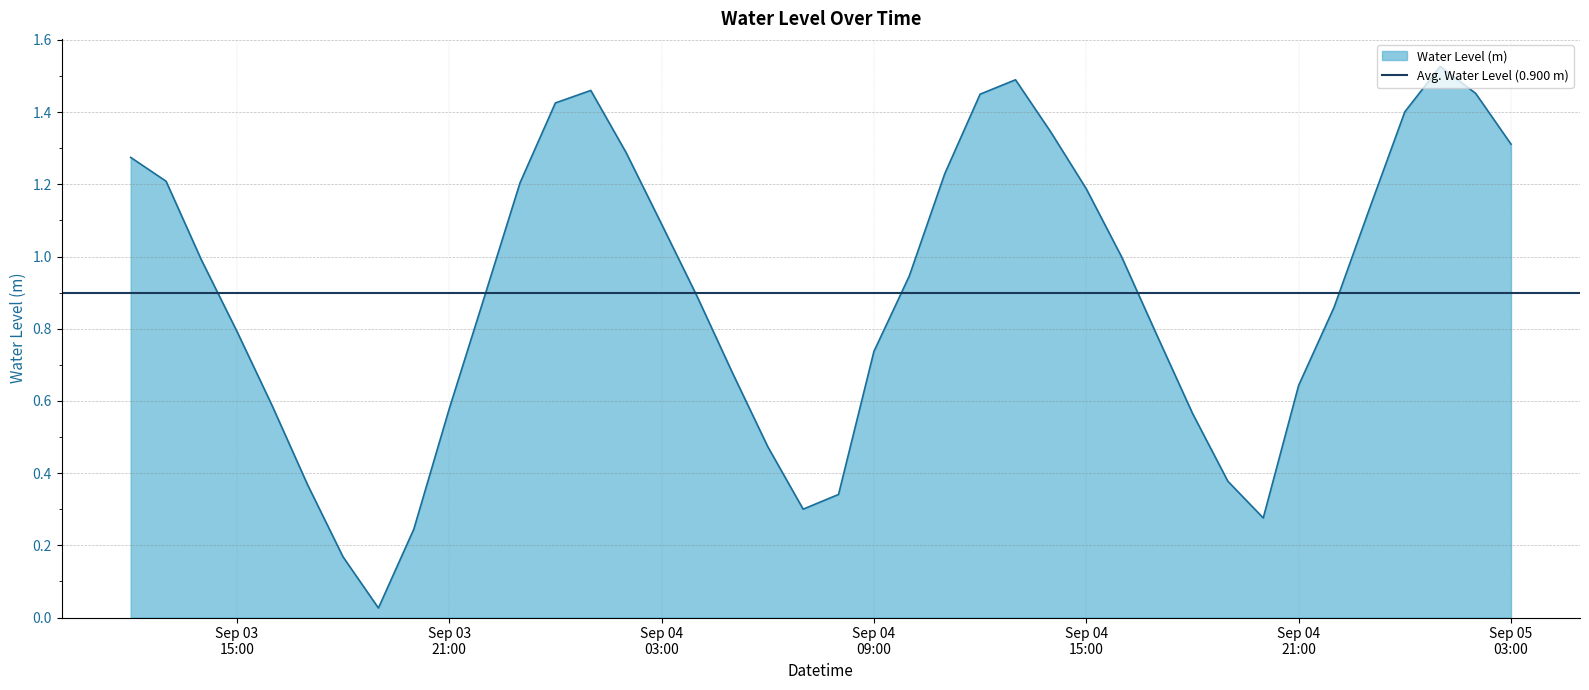

What is the difference between the values at 2023-09-03 23:00:00 and 2023-09-04 07:00:00?

0.9